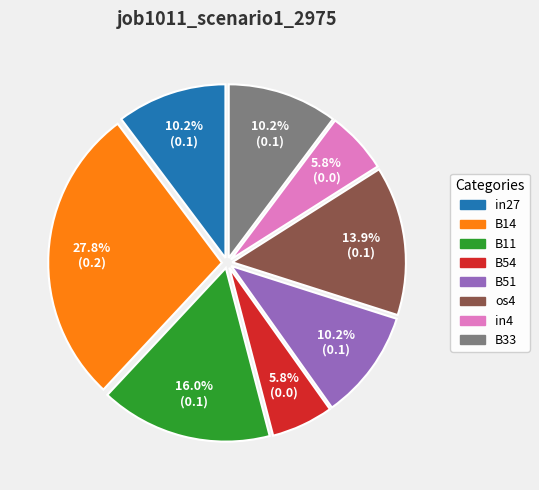

The B33 slice represents 10% of the pie. True or false?

True